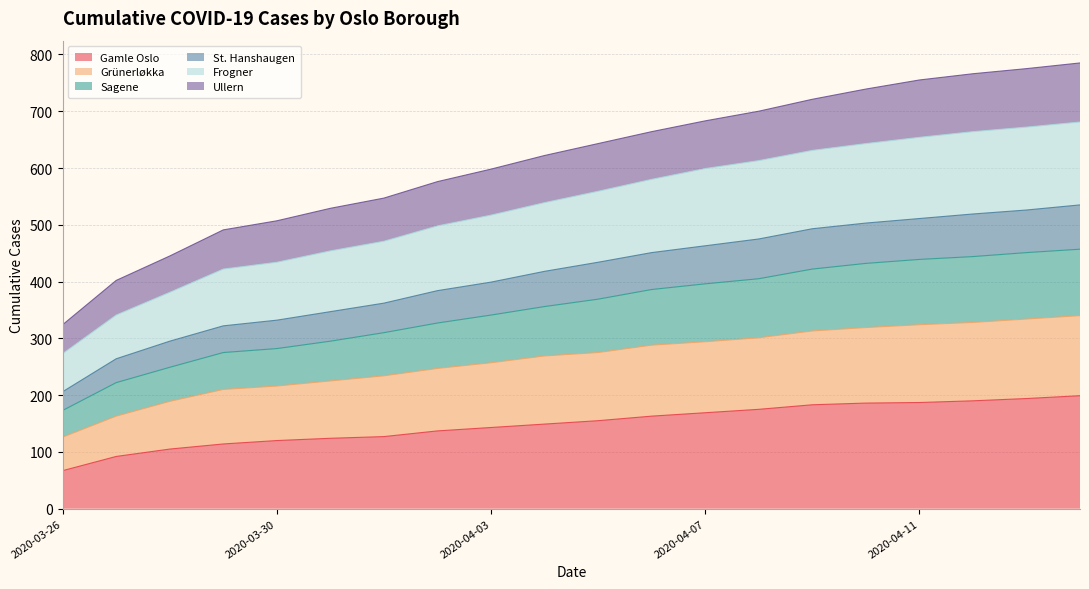

How many lines are shown in the chart?

6